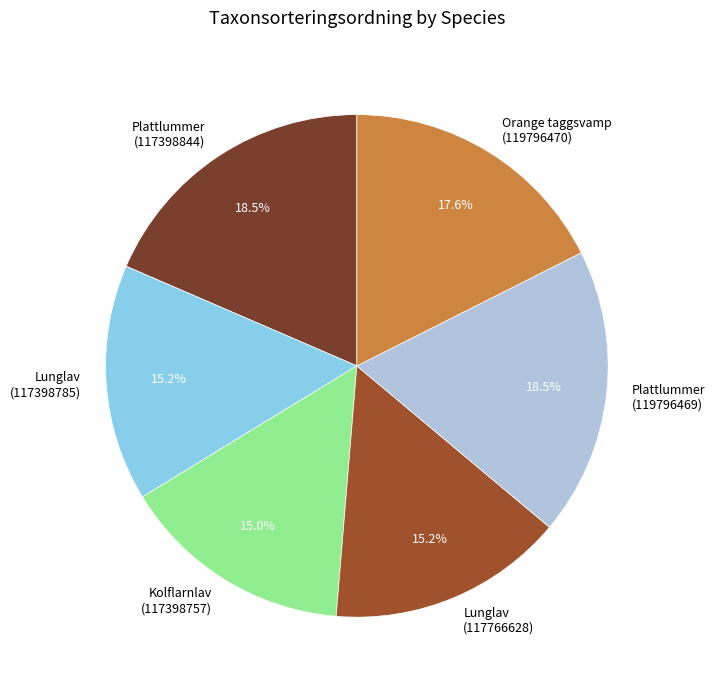

Which has a higher value, Plattlummer (117398844) or Orange taggsvamp (119796470)?

Plattlummer (117398844)